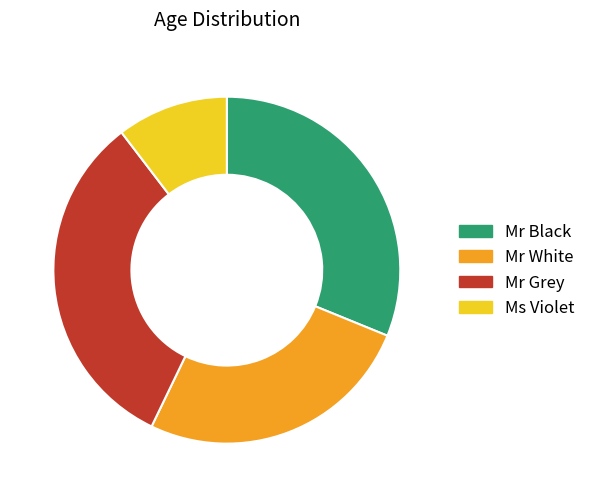

Is there a majority slice in this chart?

No